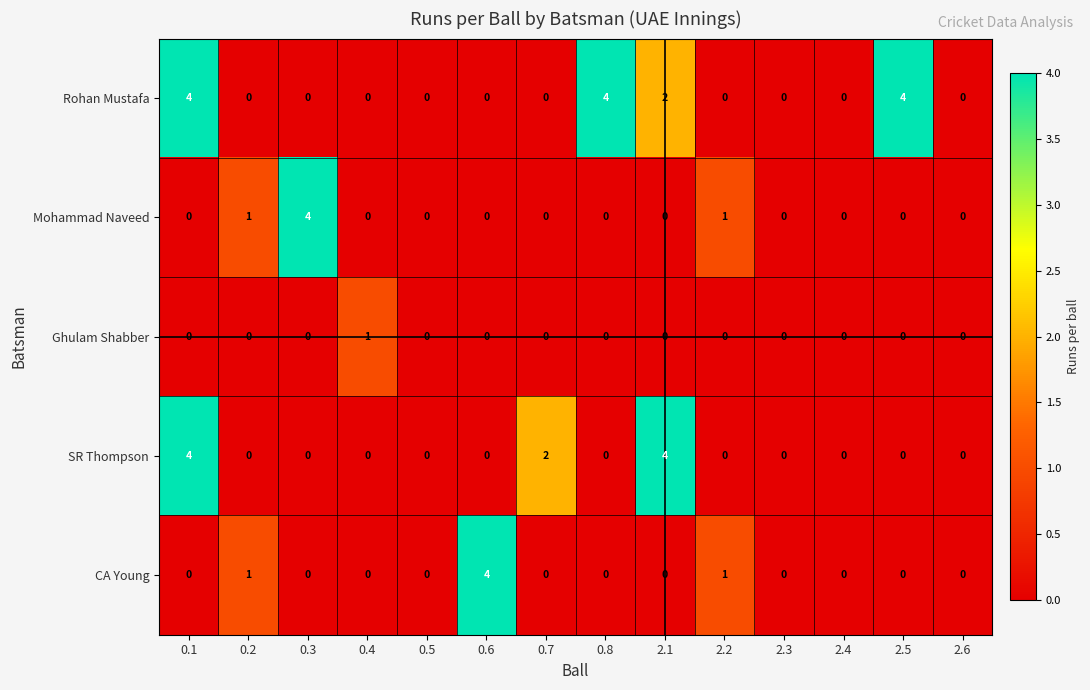

At how many categories does at least one series exceed 3?

6